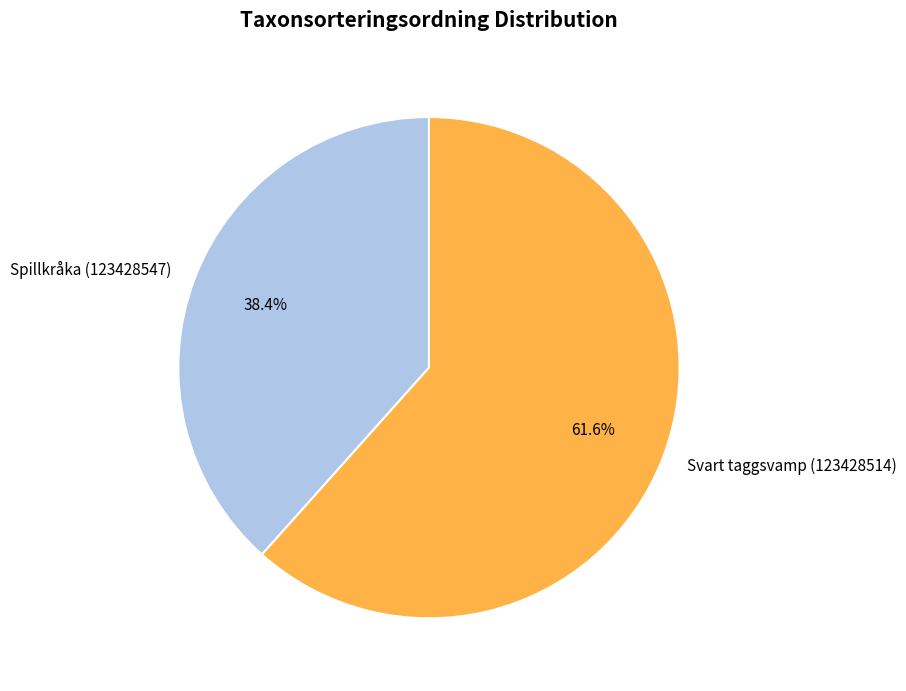

What is the largest slice in the pie chart?

Svart taggsvamp (123428514)